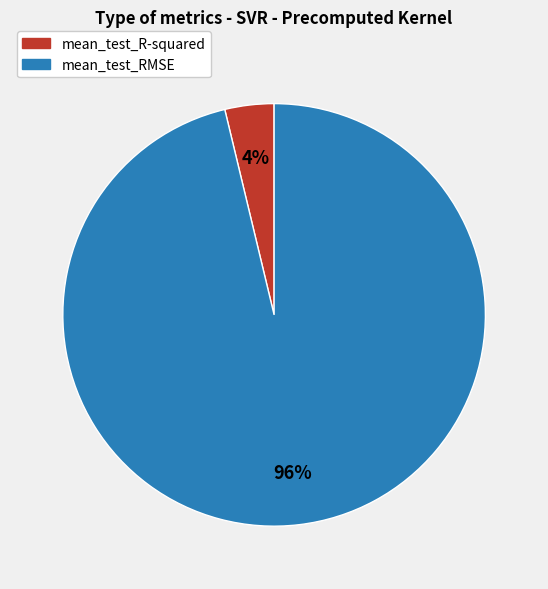

To the nearest percent, what is the average slice percentage?

50%